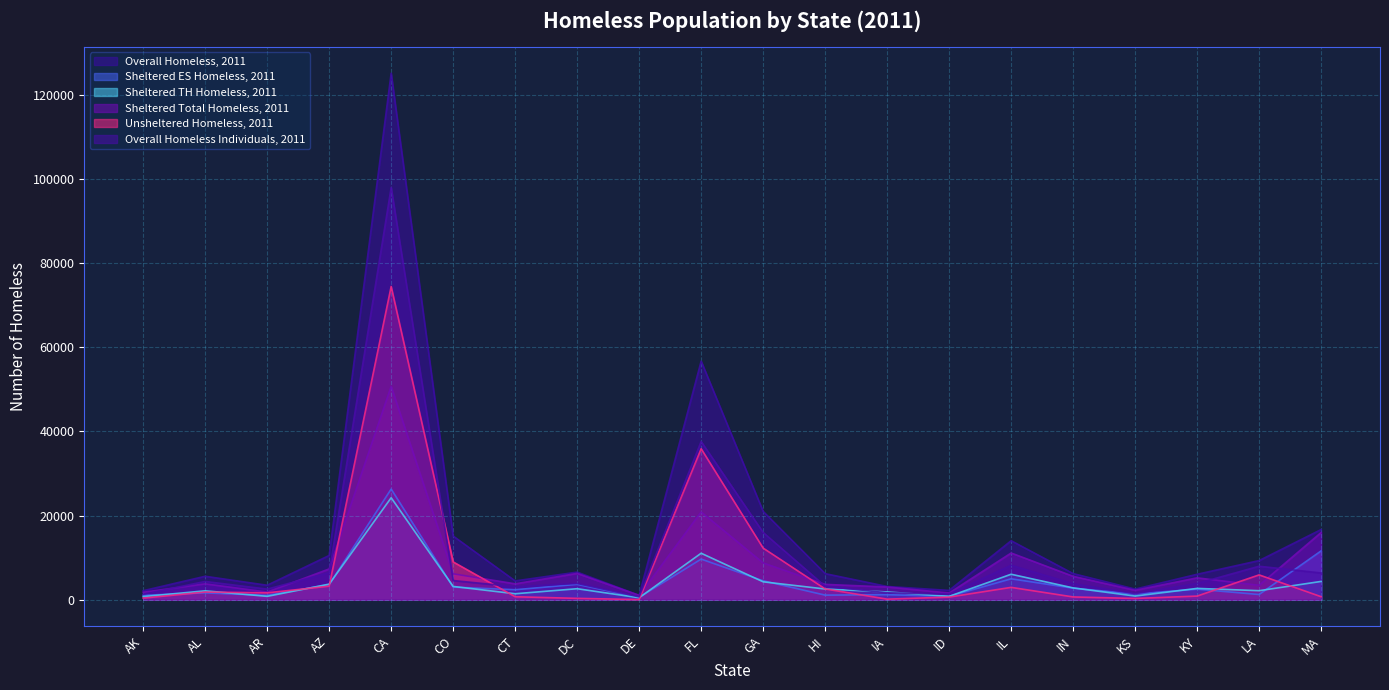

What is the value of the Overall Homeless, 2011 point at the 13th from the left?

3134